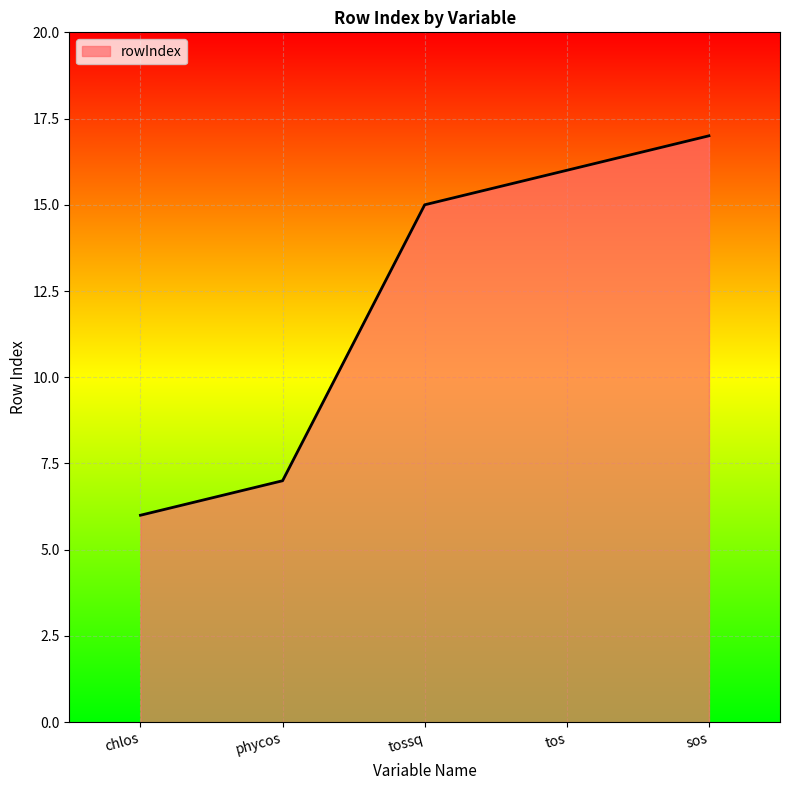

Read the value at tos.

16